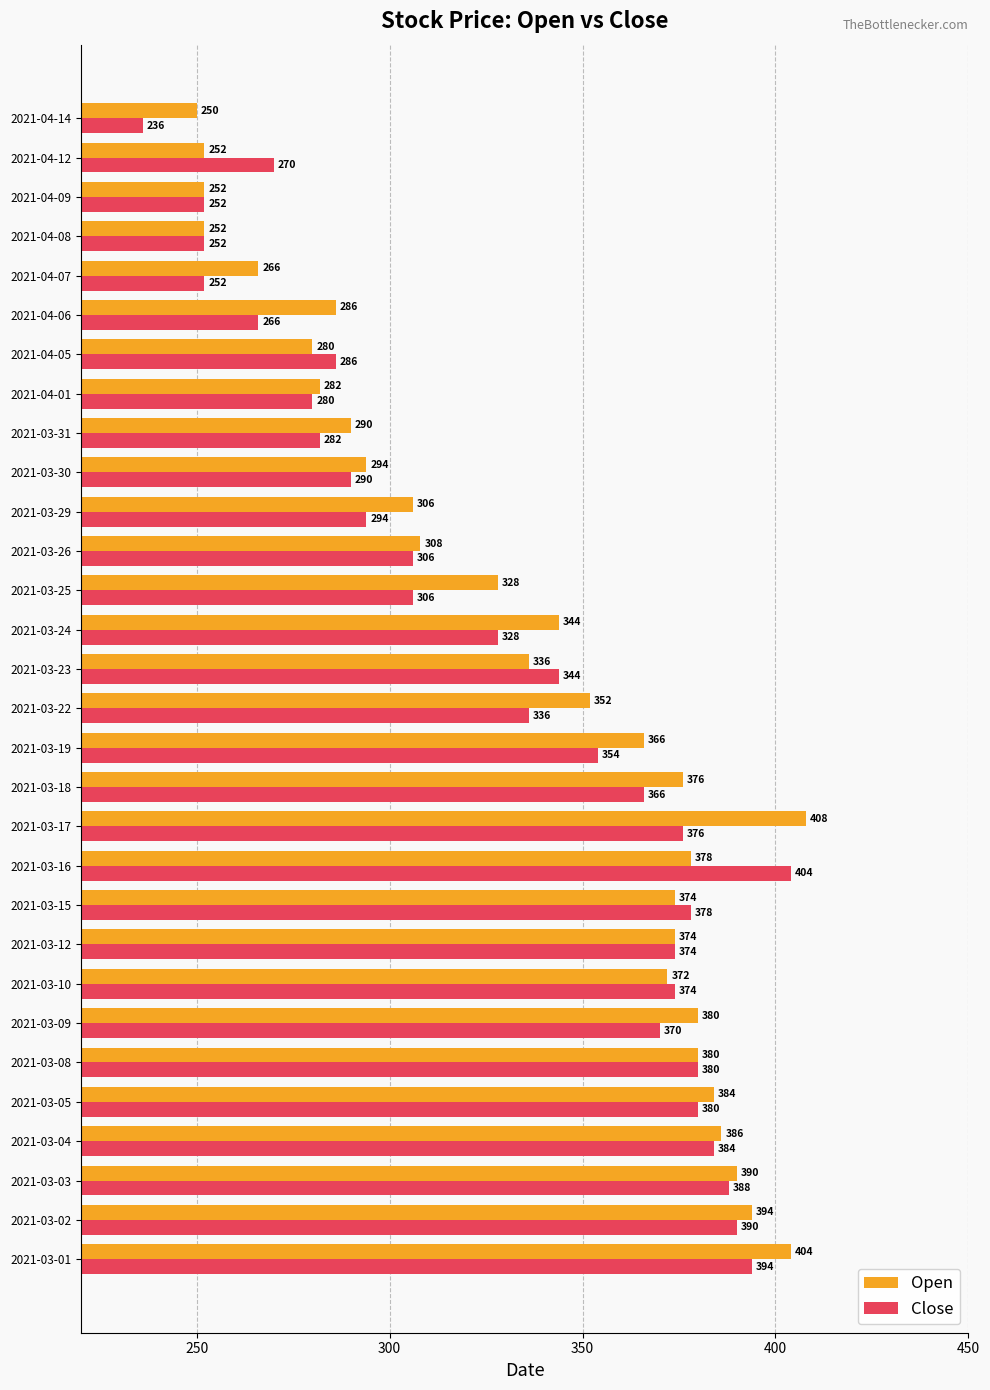

Which category has the highest value in the Close series?

2021-03-16